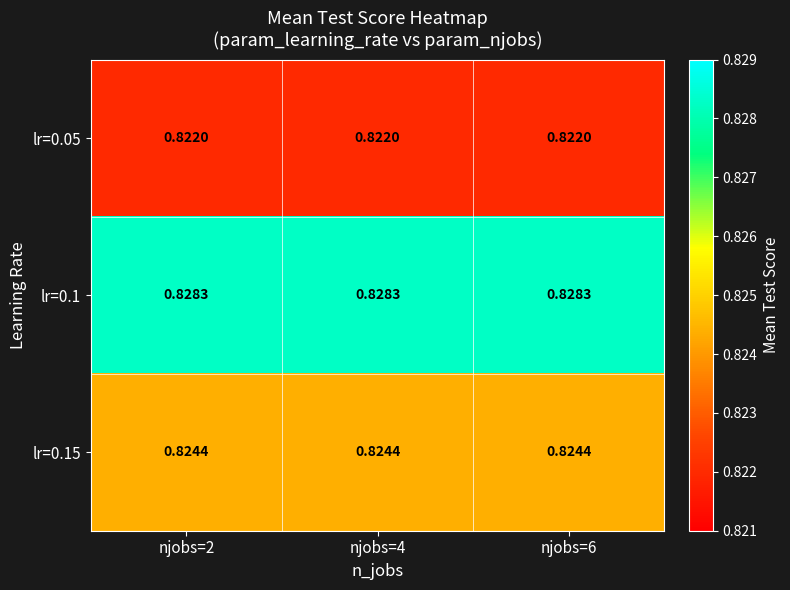

List the series in order of their overall mean, lowest first.

lr=0.05, lr=0.15, lr=0.1